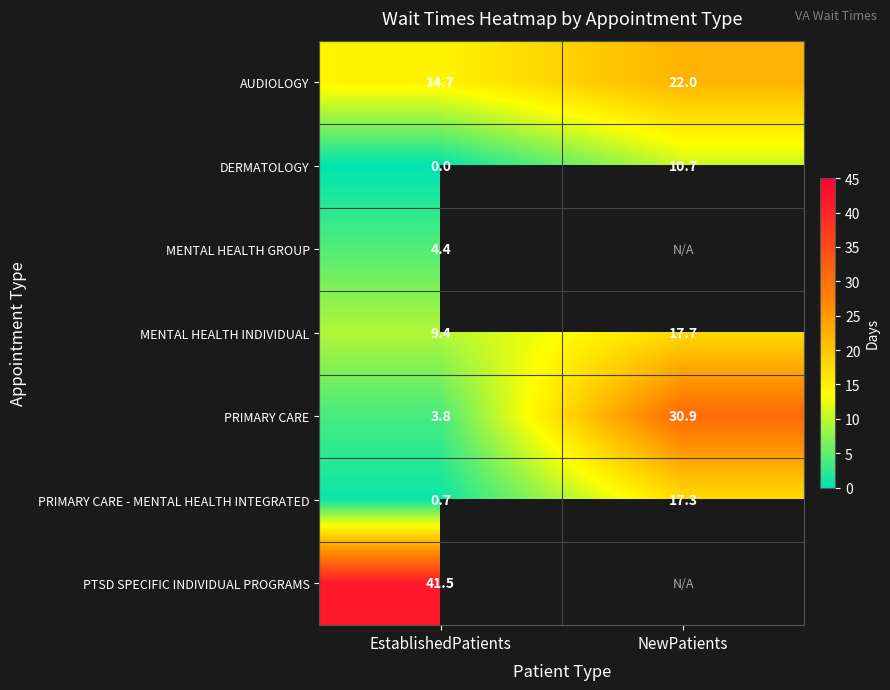

Between NewPatients and EstablishedPatients, which is larger?

NewPatients